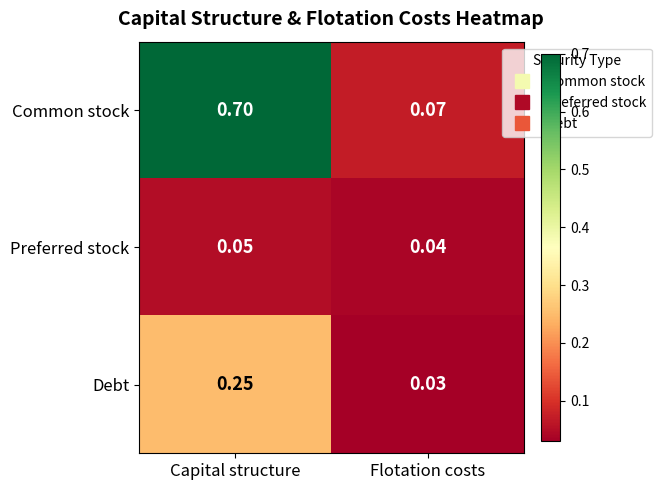

Which series has the largest range (max minus min)?

Common stock